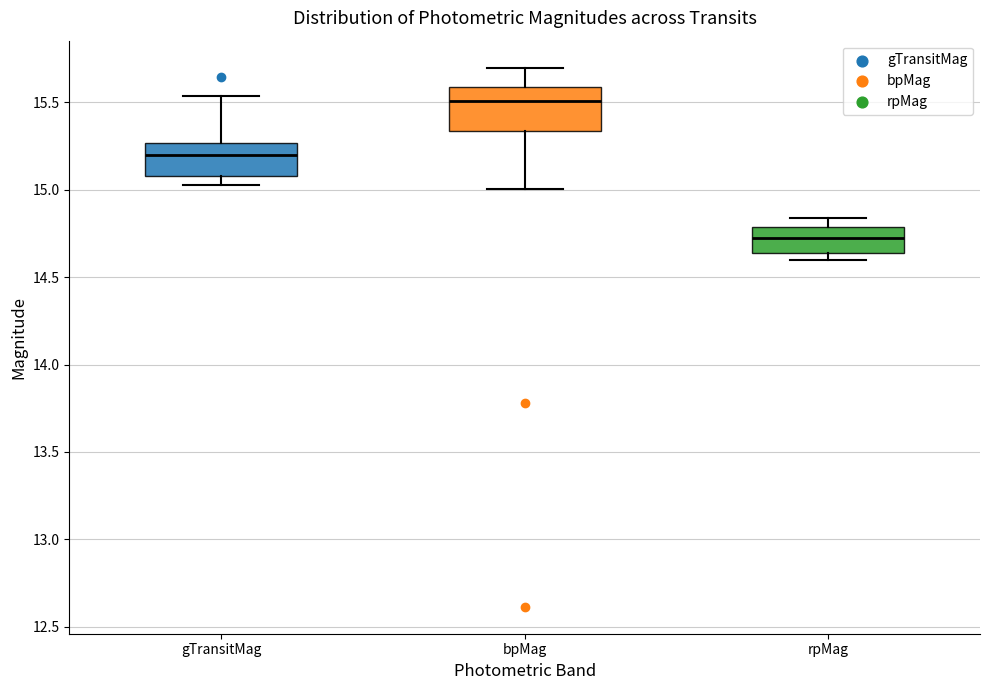

Which box's median line is the highest?

bpMag